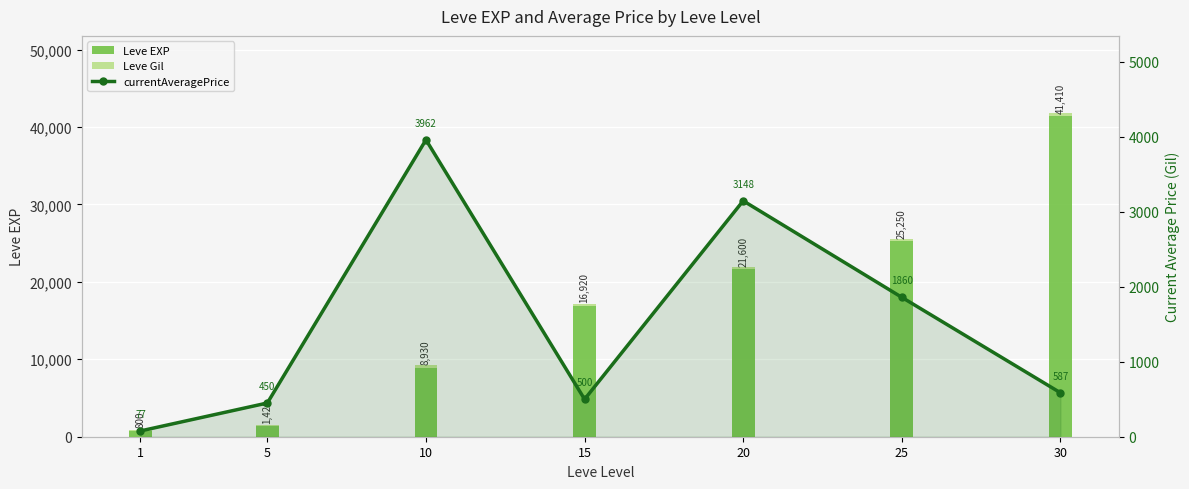

What is the maximum value shown in the chart?

41410.0